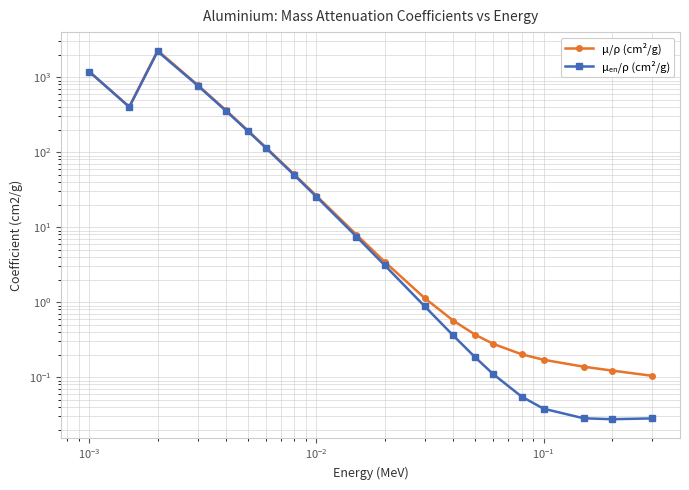

List the series in order of their overall mean, highest first.

μ/ρ (cm²/g), μₑₙ/ρ (cm²/g)